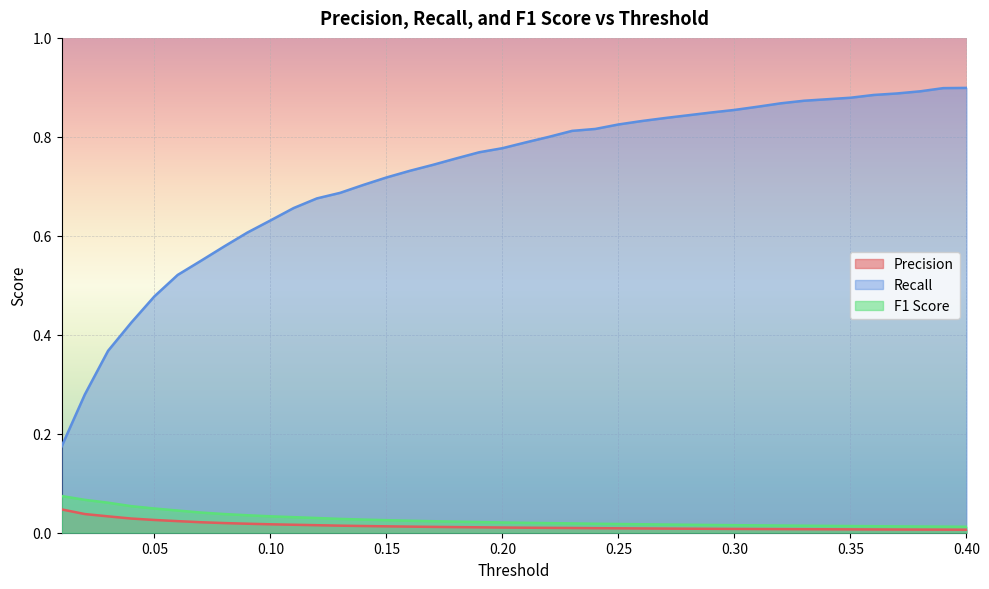

What is the greatest value displayed?

0.9